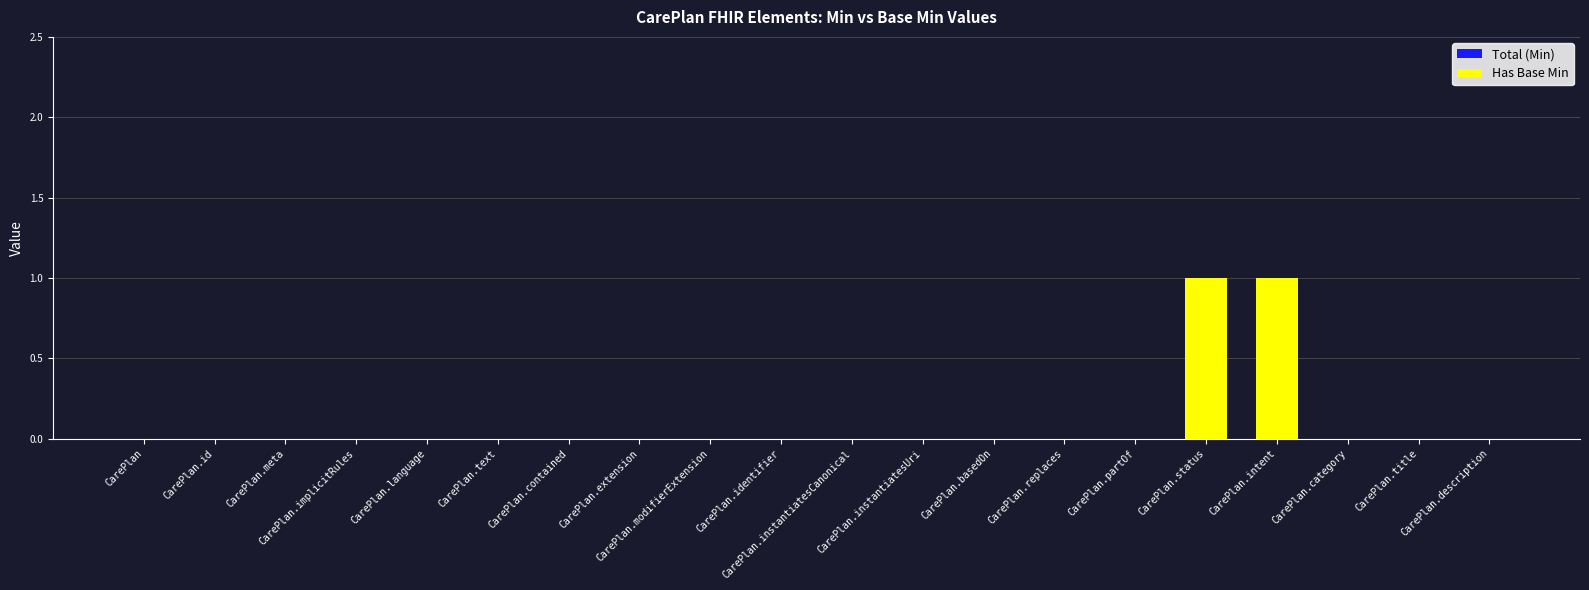

Reading right to left, extract all data points from this chart.

Total (Min): CarePlan.description=0	CarePlan.title=0	CarePlan.category=0	CarePlan.intent=1	CarePlan.status=1	CarePlan.partOf=0	CarePlan.replaces=0	CarePlan.basedOn=0	CarePlan.instantiatesUri=0	CarePlan.instantiatesCanonical=0	CarePlan.identifier=0	CarePlan.modifierExtension=0	CarePlan.extension=0	CarePlan.contained=0	CarePlan.text=0	CarePlan.language=0	CarePlan.implicitRules=0	CarePlan.meta=0	CarePlan.id=0	CarePlan=0
Has Base Min: CarePlan.description=0	CarePlan.title=0	CarePlan.category=0	CarePlan.intent=1	CarePlan.status=1	CarePlan.partOf=0	CarePlan.replaces=0	CarePlan.basedOn=0	CarePlan.instantiatesUri=0	CarePlan.instantiatesCanonical=0	CarePlan.identifier=0	CarePlan.modifierExtension=0	CarePlan.extension=0	CarePlan.contained=0	CarePlan.text=0	CarePlan.language=0	CarePlan.implicitRules=0	CarePlan.meta=0	CarePlan.id=0	CarePlan=0